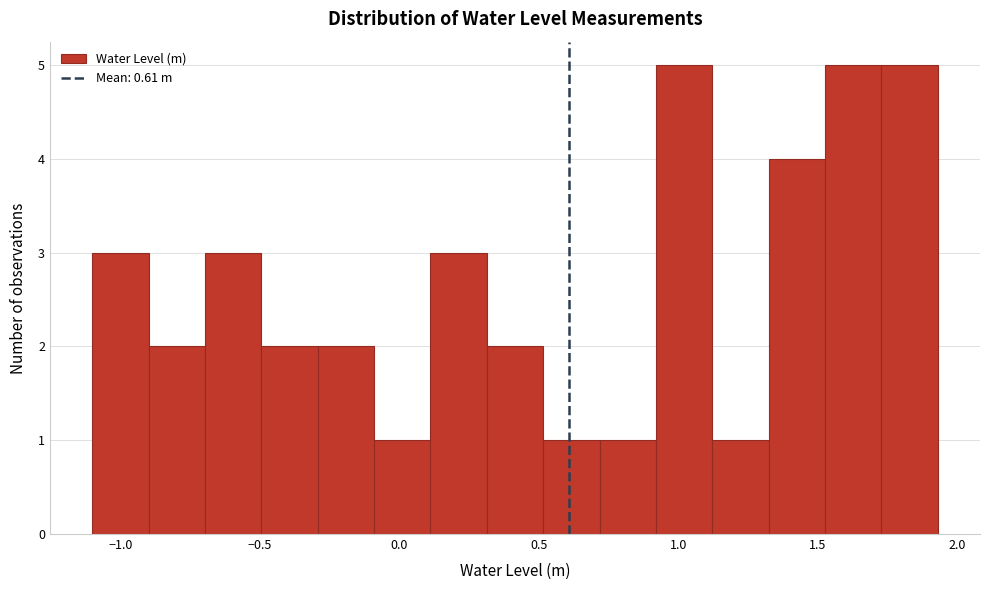

Reading left to right, transcribe this chart: for each bar, give the range it covers on the x-axis and its height. Neither the bar edges nor the heights are printed on the chart, so give them approximately, as read against the axes.

-1.10 to -0.90: 3
-0.90 to -0.70: 2
-0.70 to -0.50: 3
-0.50 to -0.30: 2
-0.30 to -0.10: 2
-0.10 to 0.10: 1
0.10 to 0.30: 3
0.30 to 0.50: 2
0.50 to 0.70: 1
0.70 to 0.90: 1
0.90 to 1.10: 5
1.10 to 1.30: 1
1.30 to 1.55: 4
1.55 to 1.75: 5
1.75 to 1.95: 5